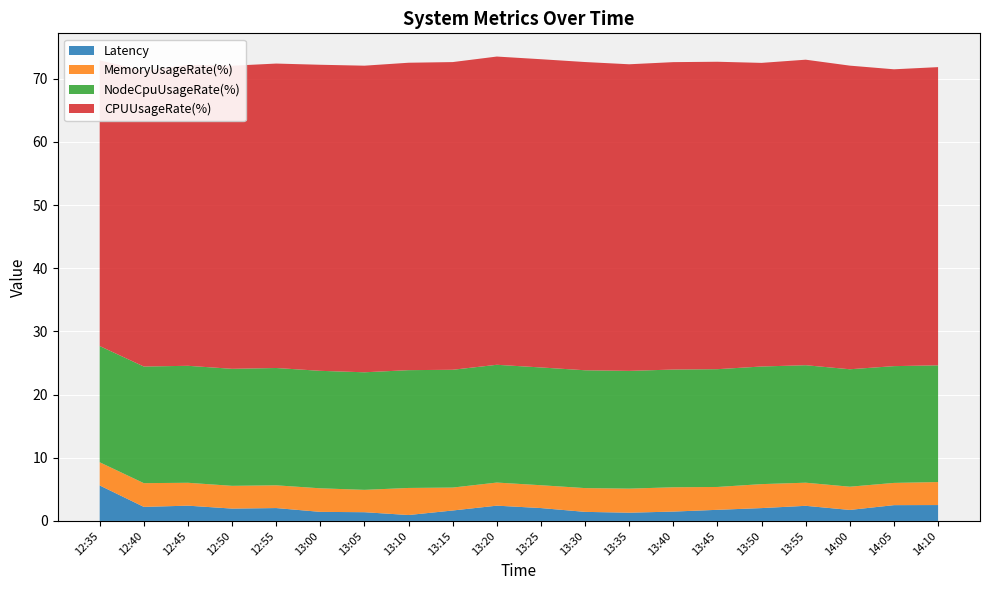

Reading left to right, list all the values displayed in this chart.

Latency: 5.6	2.2	2.4	2.0	2.0	1.4	1.4	0.9	1.7	2.4	2.0	1.4	1.3	1.5	1.8	2.0	2.4	1.7	2.5	2.5
MemoryUsageRate(%): 3.7	3.8	3.6	3.6	3.6	3.7	3.5	4.3	3.6	3.7	3.6	3.8	3.8	3.8	3.6	3.8	3.7	3.7	3.5	3.6
NodeCpuUsageRate(%): 18.4	18.5	18.5	18.5	18.6	18.6	18.6	18.6	18.6	18.6	18.6	18.7	18.6	18.6	18.6	18.6	18.6	18.6	18.5	18.5
CPUUsageRate(%): 45.2	46.8	47.6	48.0	48.2	48.5	48.5	48.7	48.7	48.8	48.8	48.8	48.5	48.7	48.7	48.1	48.4	48.1	47.0	47.2